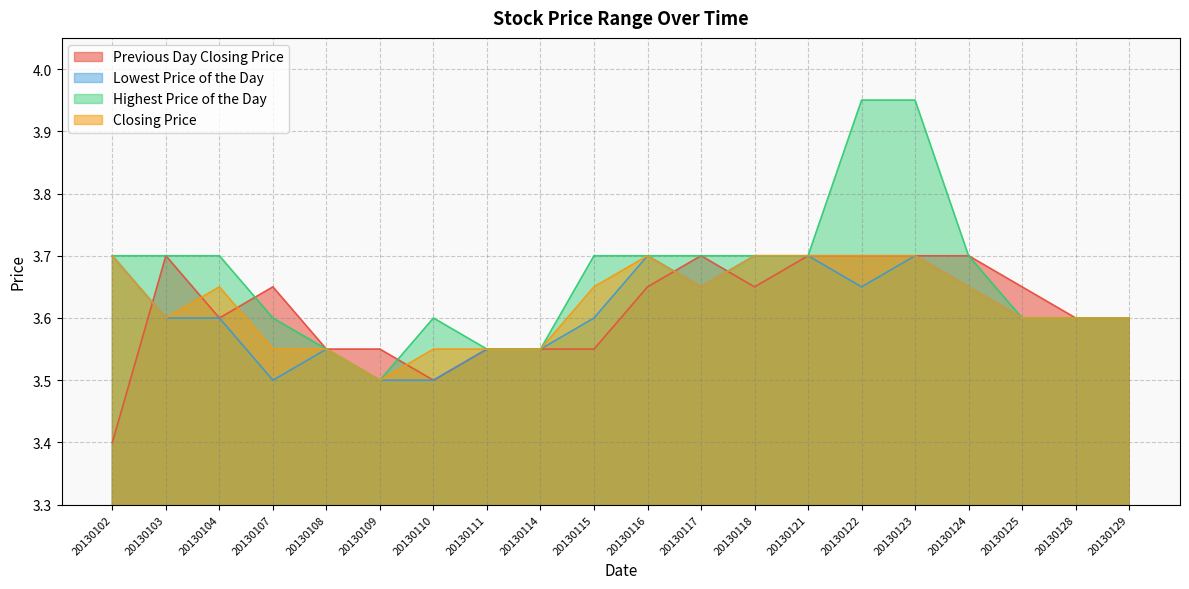

What is the difference between the Closing Price values at 20130104 and 20130121?

0.1